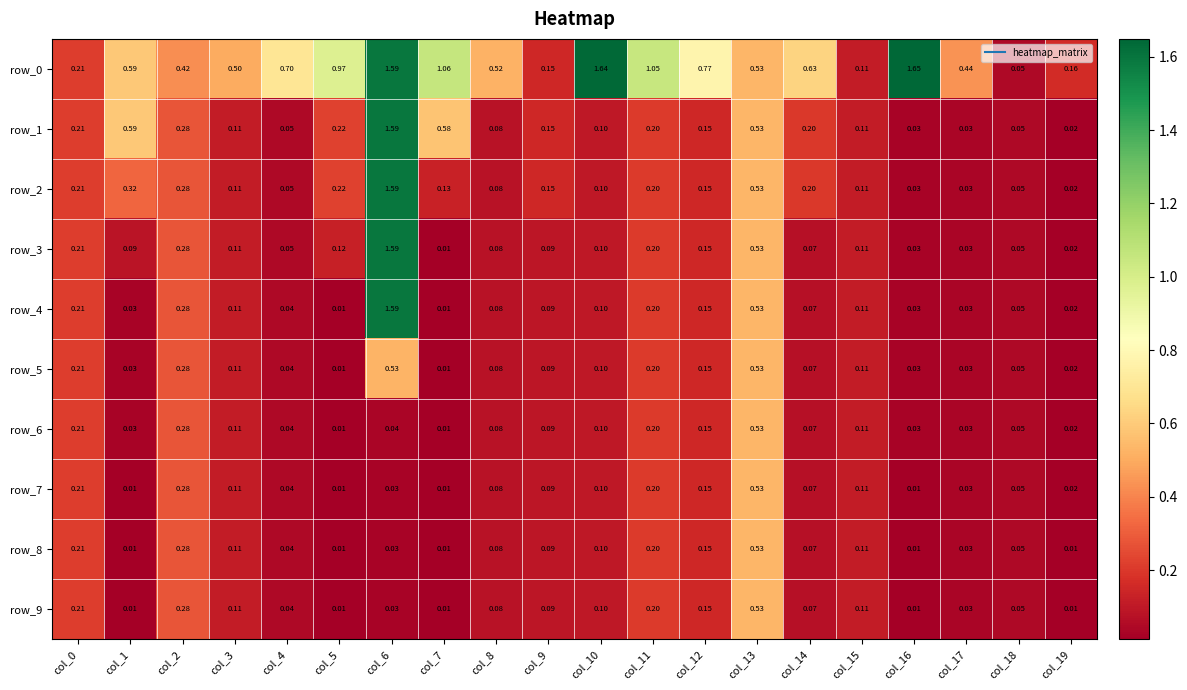

Is the value of row_0 at col_3 greater than the value of row_9 at col_7?

Yes